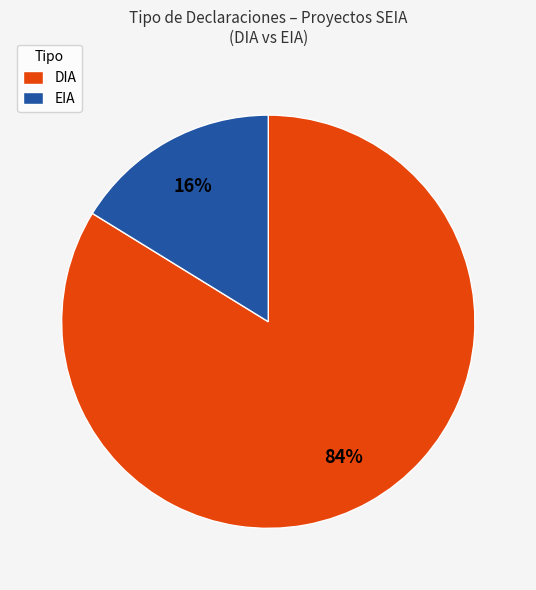

True or false: EIA accounts for 16% of the total.

True